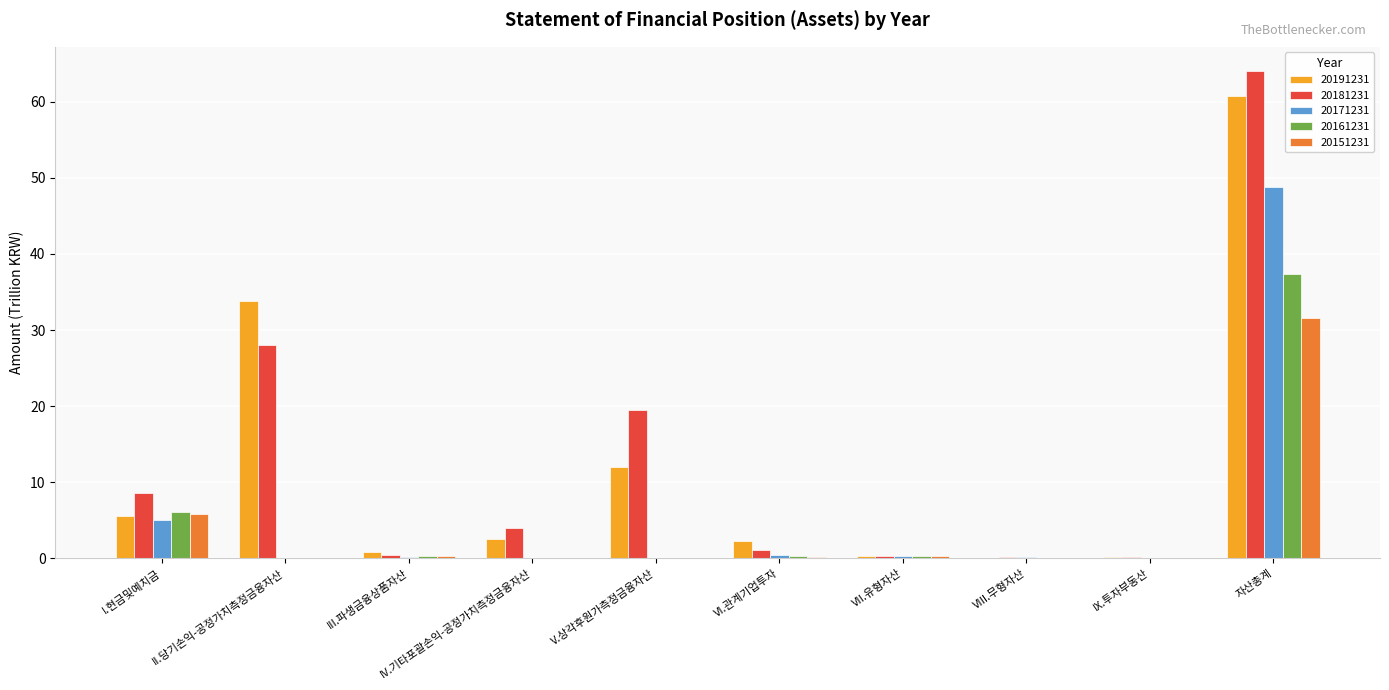

What is the maximum value shown in the chart?

64.0